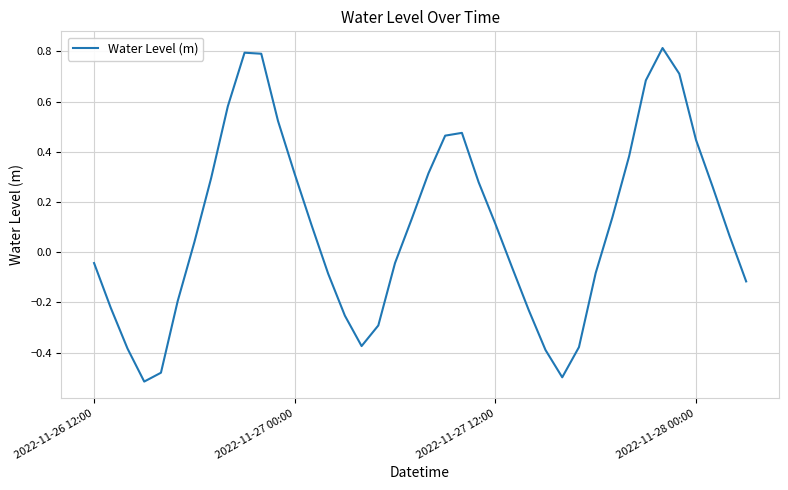

What is the difference between the maximum and minimum values?

1.3